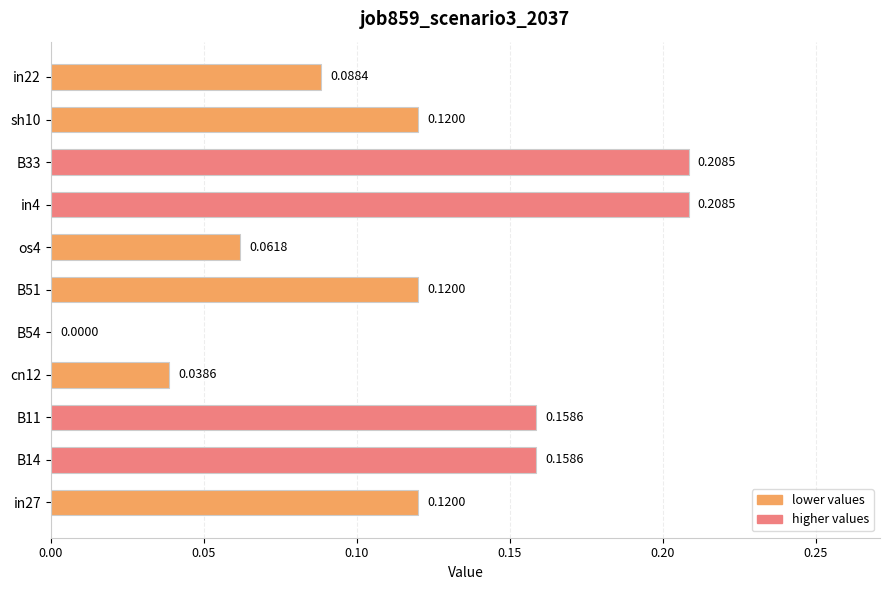

Between cn12 and B51, which is larger?

B51